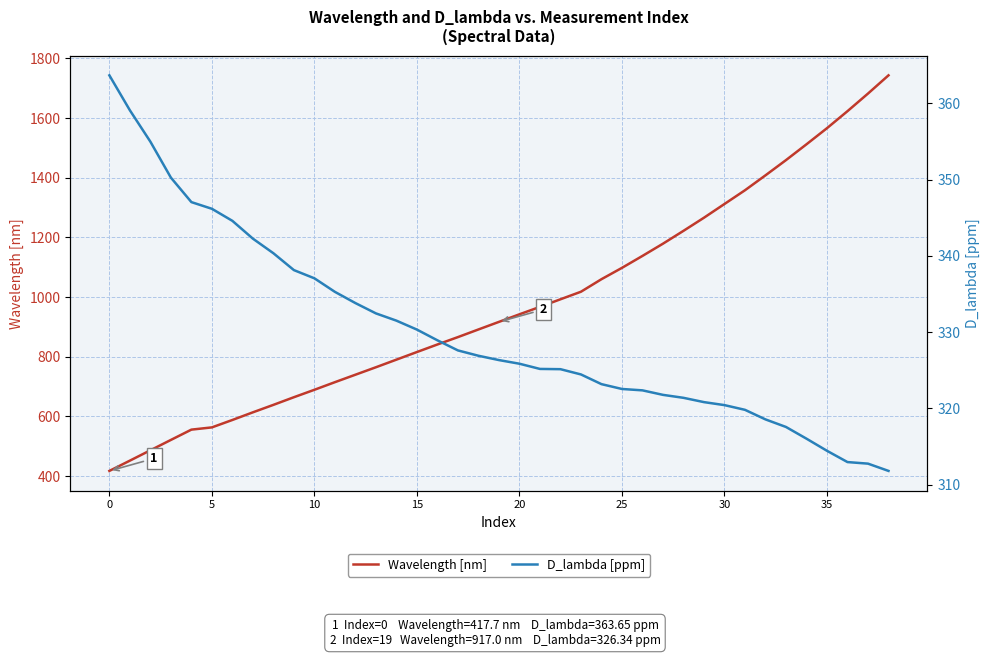

What are all the series names shown in the legend?

Wavelength [nm], D_lambda [ppm]